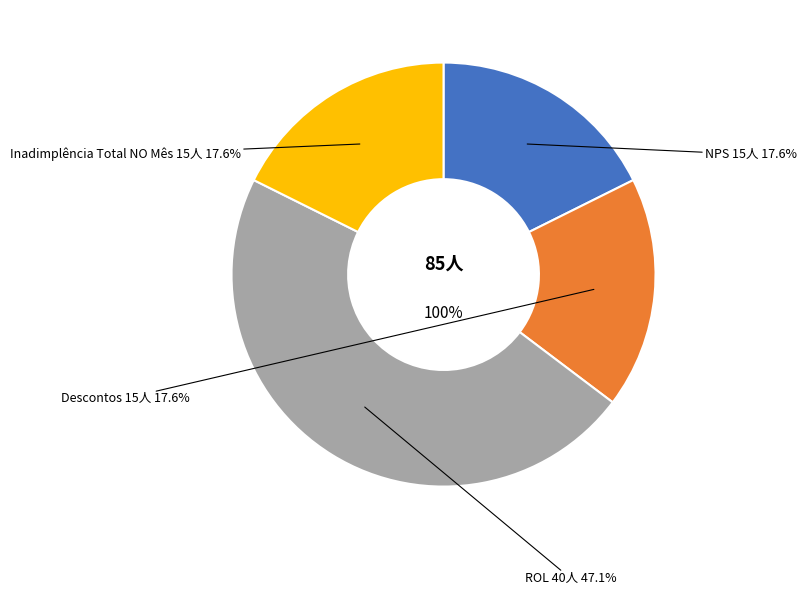

What percentage is the NPS slice, to the nearest percent?

18%